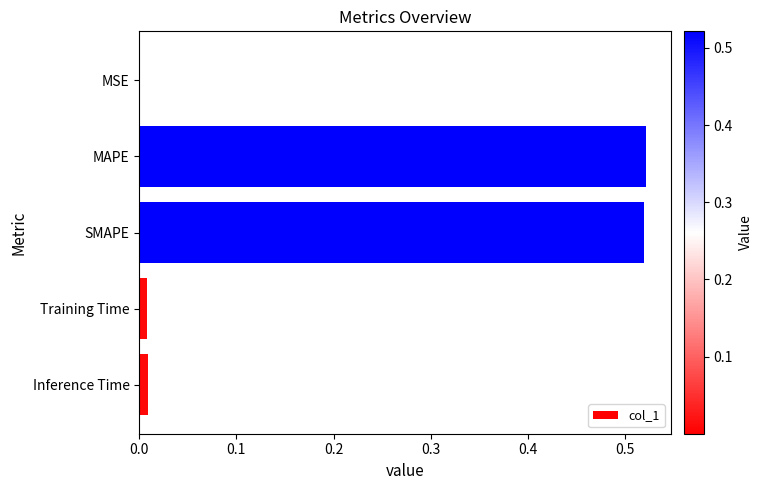

What is the sum of all values?

1.1